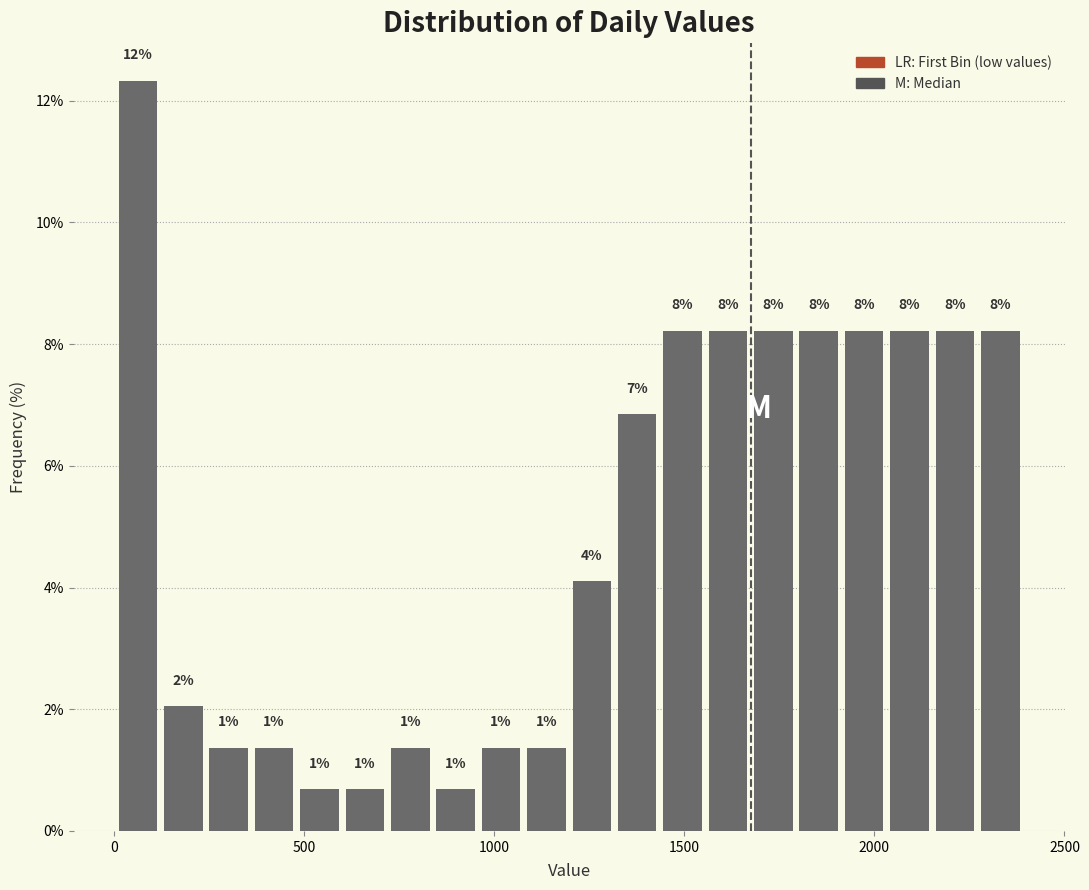

Read against the x-axis, roughly where is the centre of the tallest bar?

50